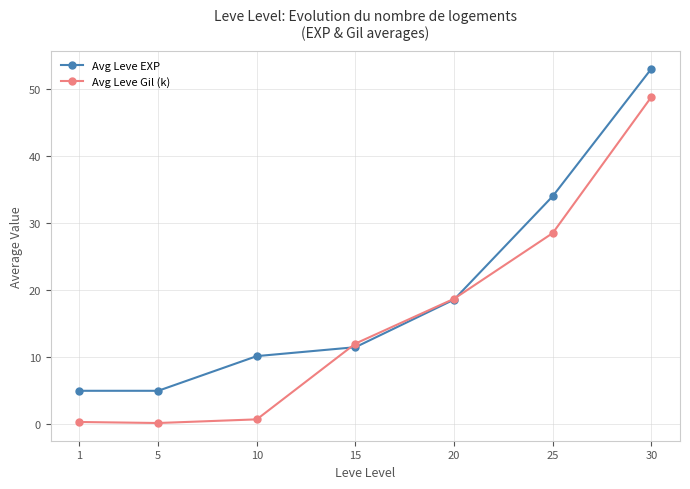

List the series in order of their overall mean, highest first.

Avg Leve EXP, Avg Leve Gil (k)